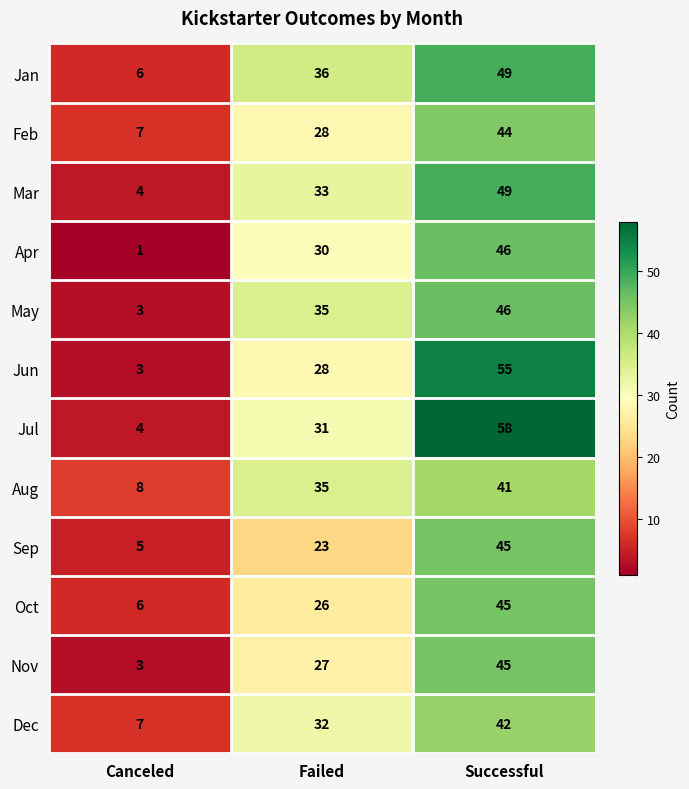

What is the maximum value shown in the chart?

58